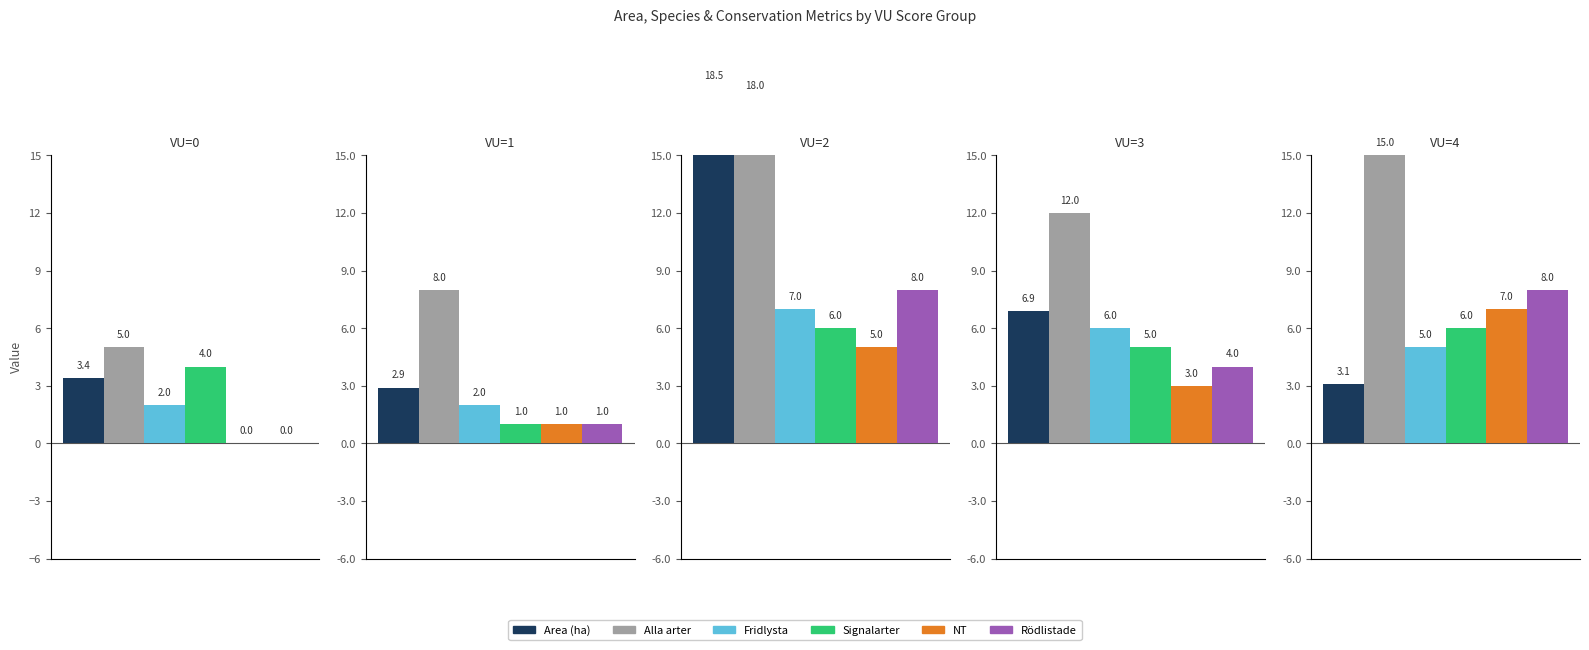

What are all the series names shown in the legend?

Area (ha), Alla arter, Fridlysta, Signalarter, NT, Rödlistade